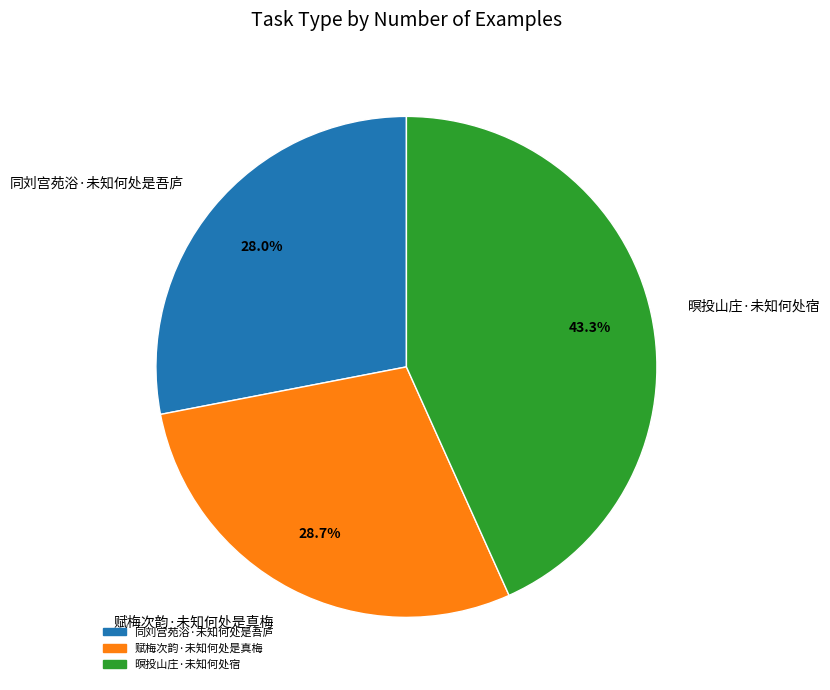

To the nearest percent, what portion does 同刘宫苑浴·未知何处是吾庐 represent?

28%